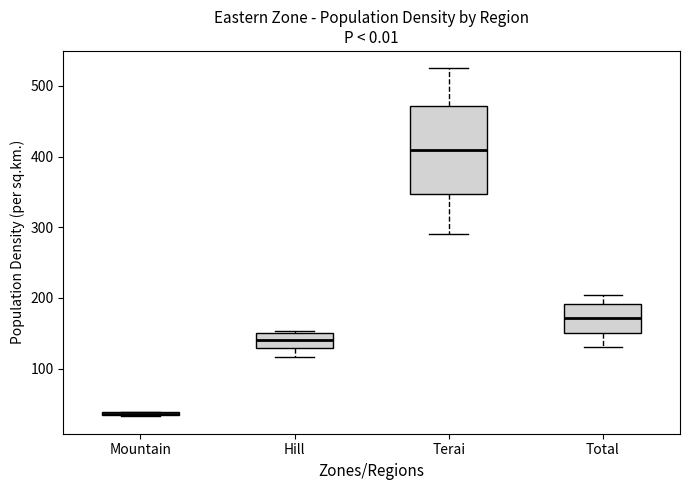

Which box is the tallest, from its lower edge to its upper edge?

Terai